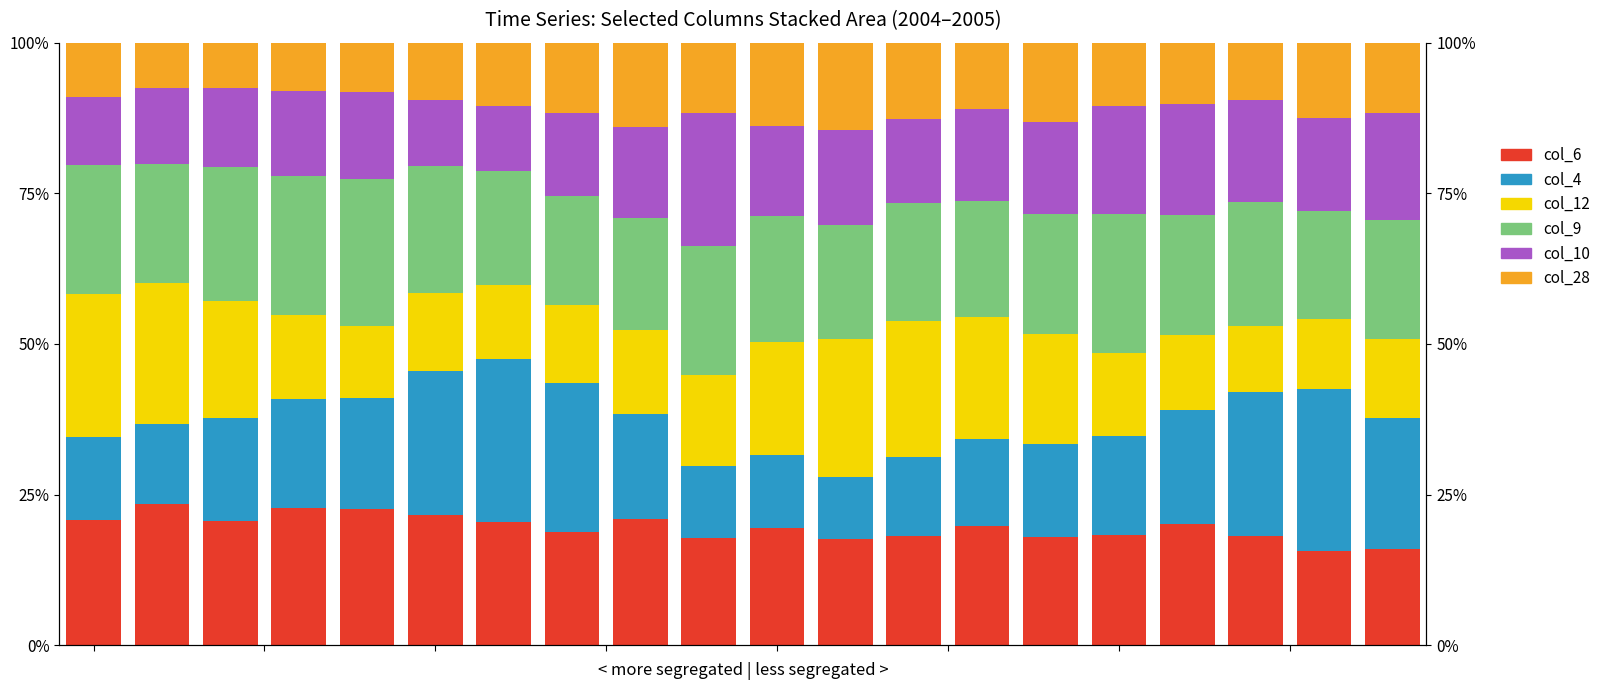

What is the sum of all col_4 values?

359.0